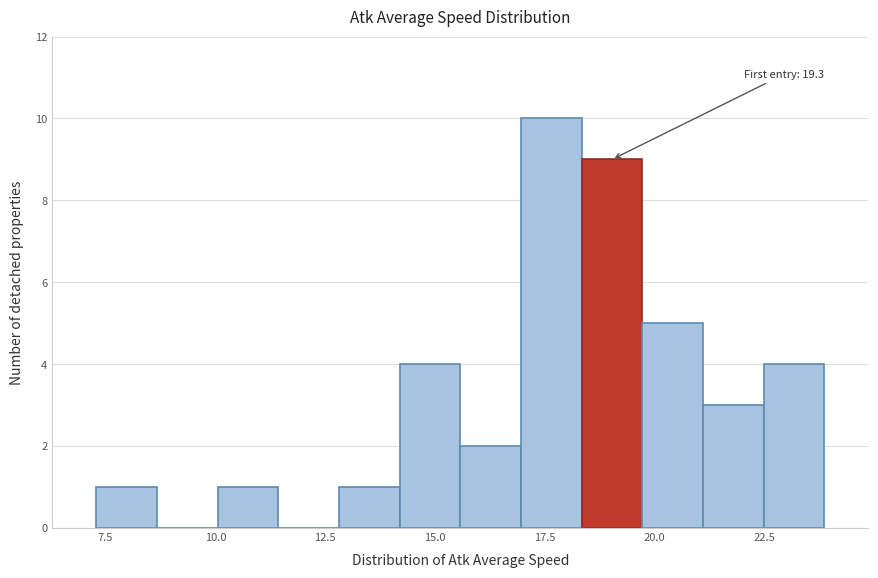

Read against the x-axis, roughly where is the centre of the tallest bar?

17.5